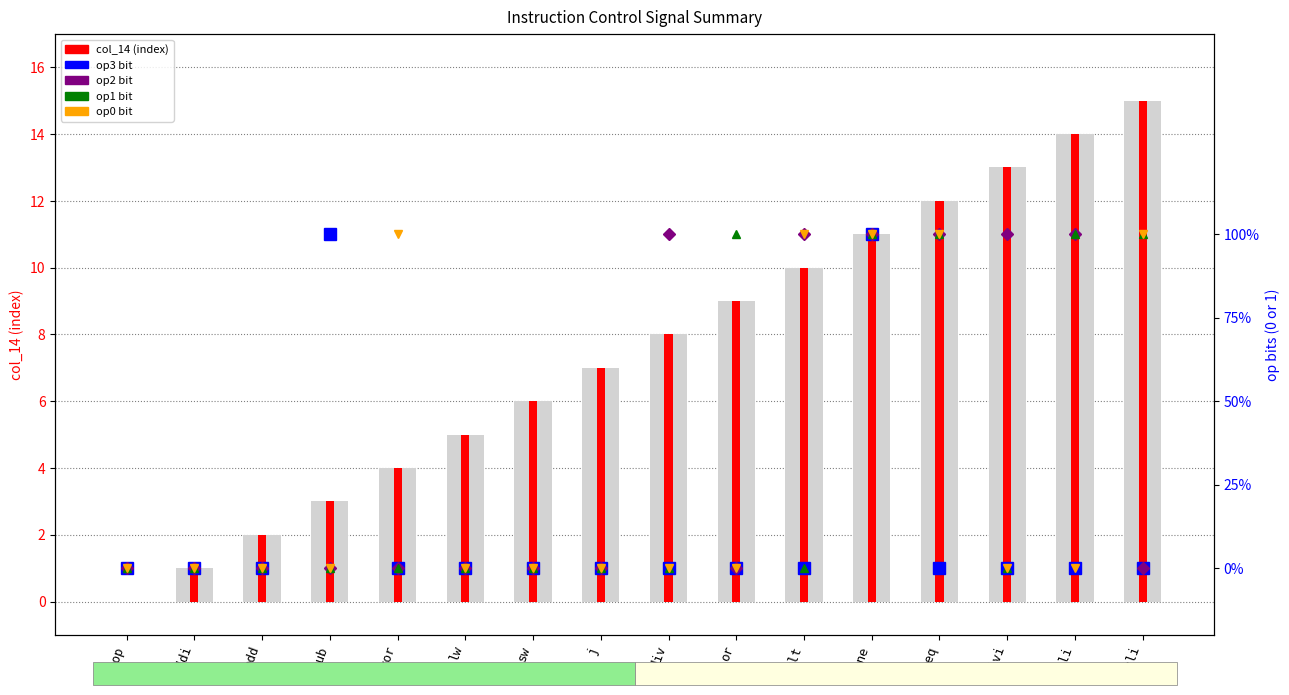

How many op2 values are between 0 and 1?

16